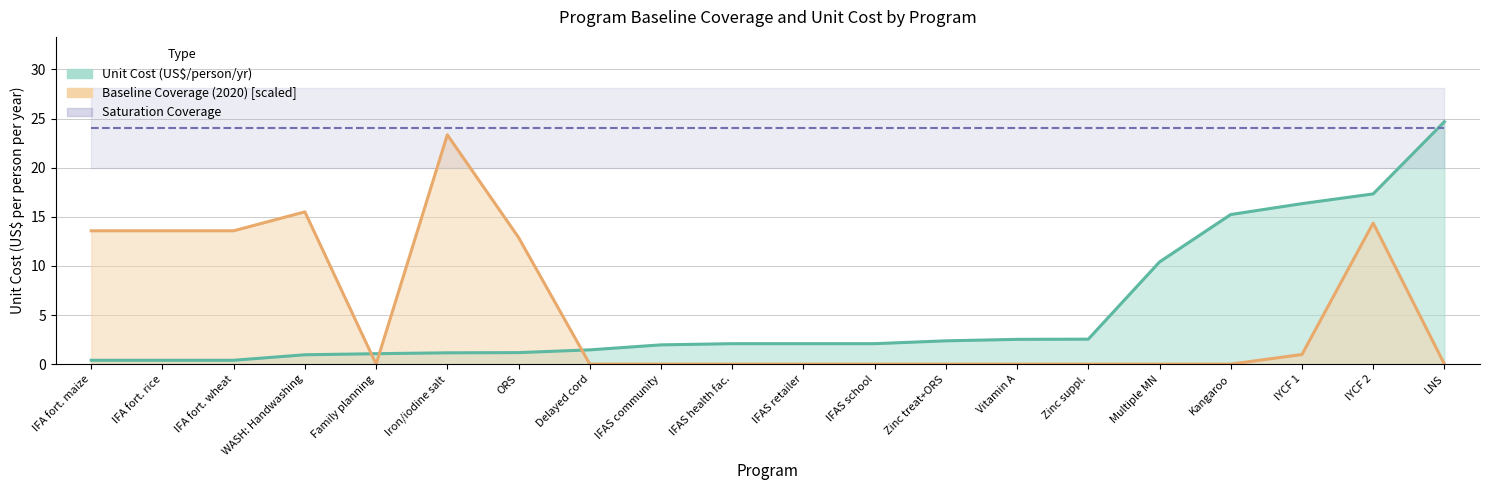

Between Family planning and IFAS health fac., which series saw the biggest shift?

Unit Cost (US$/person/yr)